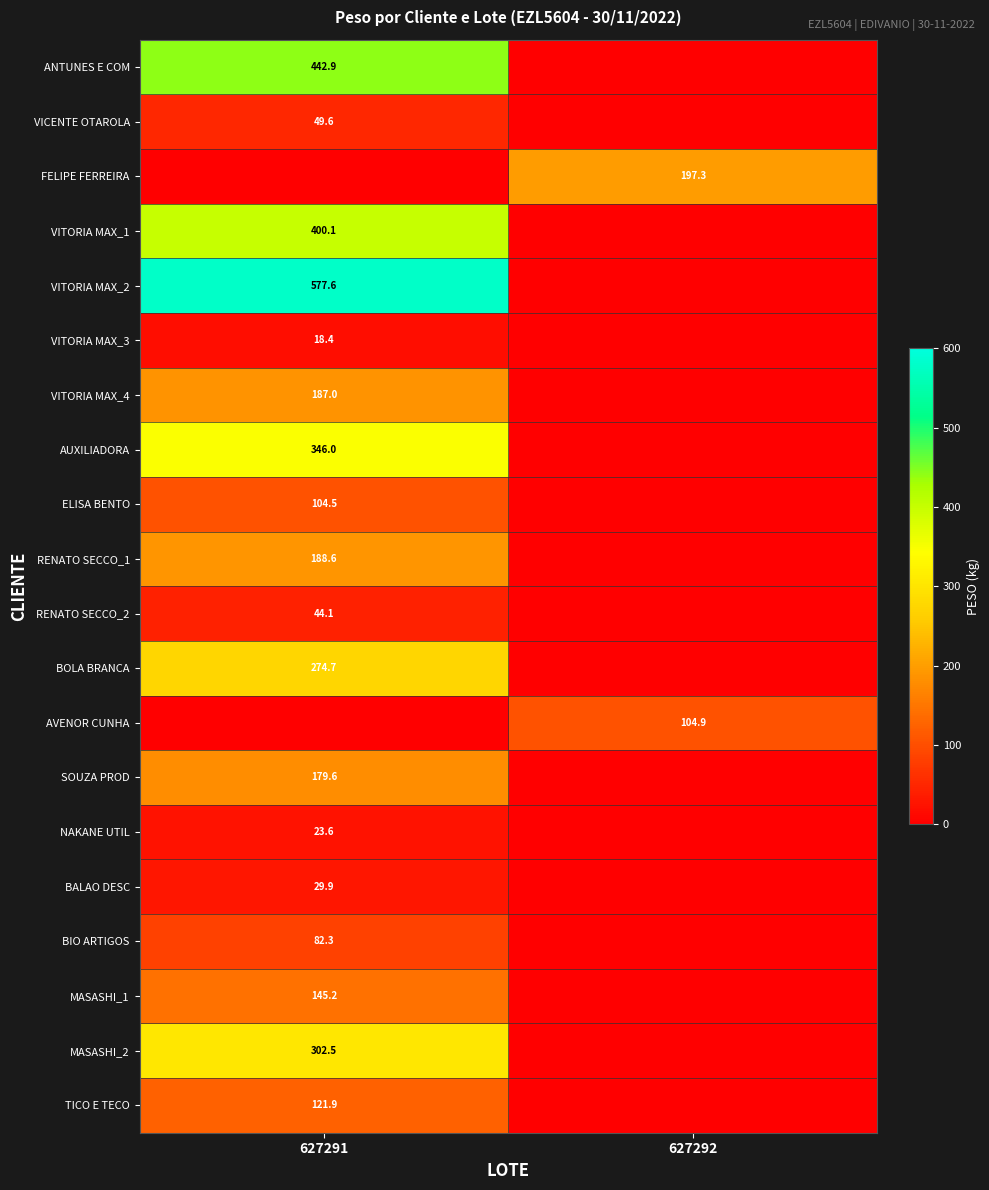

The VITORIA MAX_1 series shows 400.1 at 627291. True or false?

True